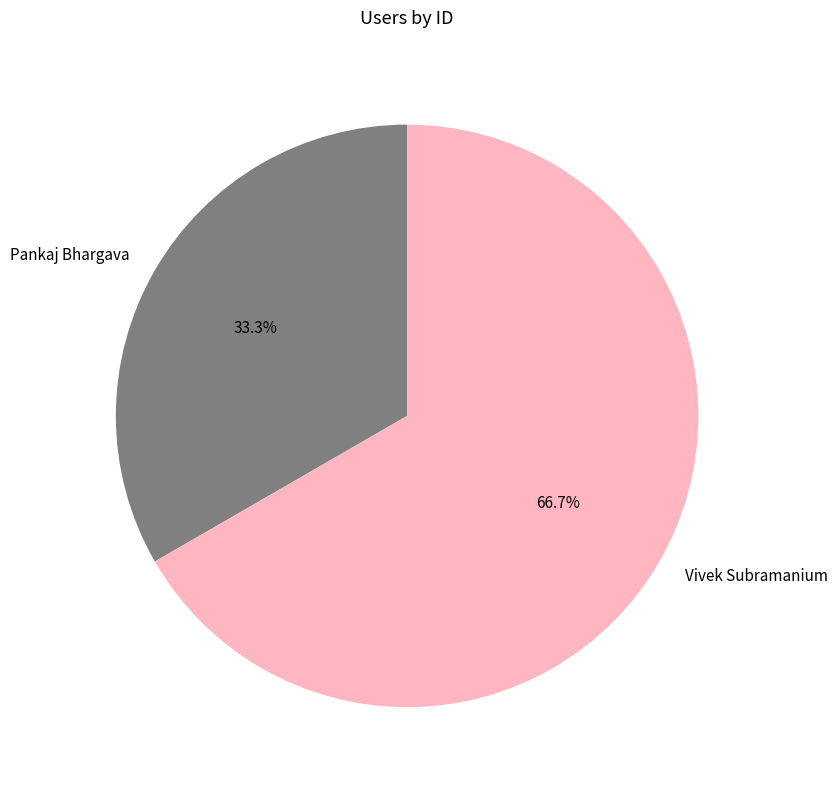

Does Vivek Subramanium represent more than half of the total?

Yes